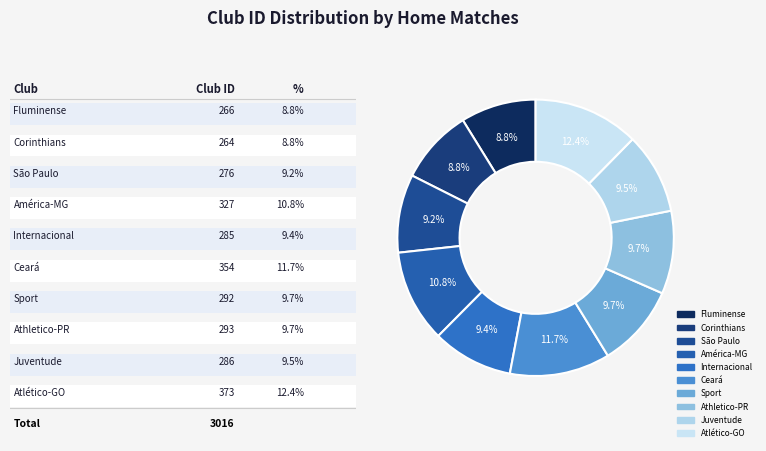

True or false: Juventude accounts for 1% of the total.

False